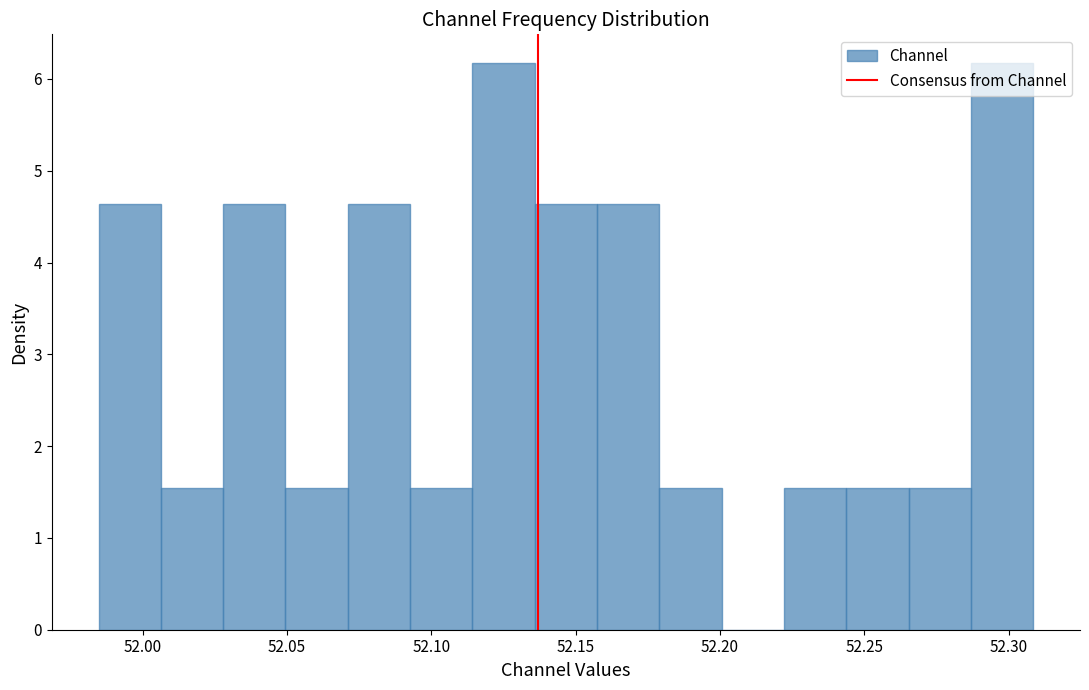

Reading left to right, list every bar in this chart as the range it spans on the x-axis followed by its height. Neither the bar edges nor the heights are printed on the chart, so give them approximately, as read against the axes.

51.985 to 52.005: 4.6
52.005 to 52.030: 1.5
52.030 to 52.050: 4.6
52.050 to 52.070: 1.5
52.070 to 52.095: 4.6
52.095 to 52.115: 1.5
52.115 to 52.135: 6.2
52.135 to 52.155: 4.6
52.155 to 52.180: 4.6
52.180 to 52.200: 1.5
52.200 to 52.220: 0
52.220 to 52.245: 1.5
52.245 to 52.265: 1.5
52.265 to 52.285: 1.5
52.285 to 52.310: 6.2